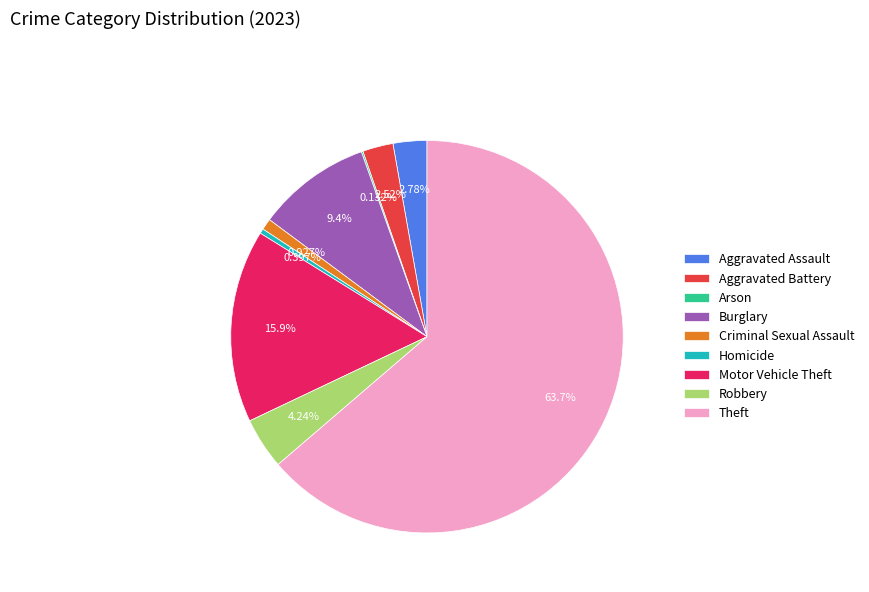

Which slice is the largest?

Theft